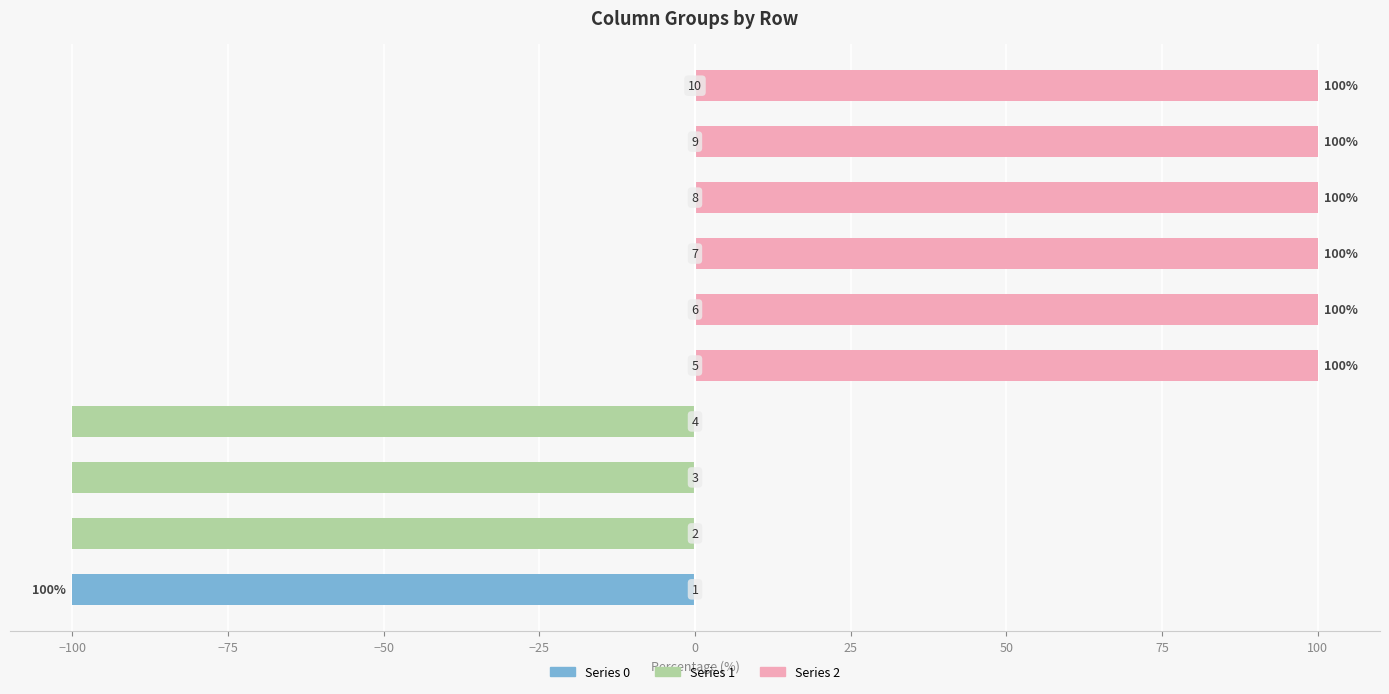

Which label corresponds to the smallest value in the chart?

1